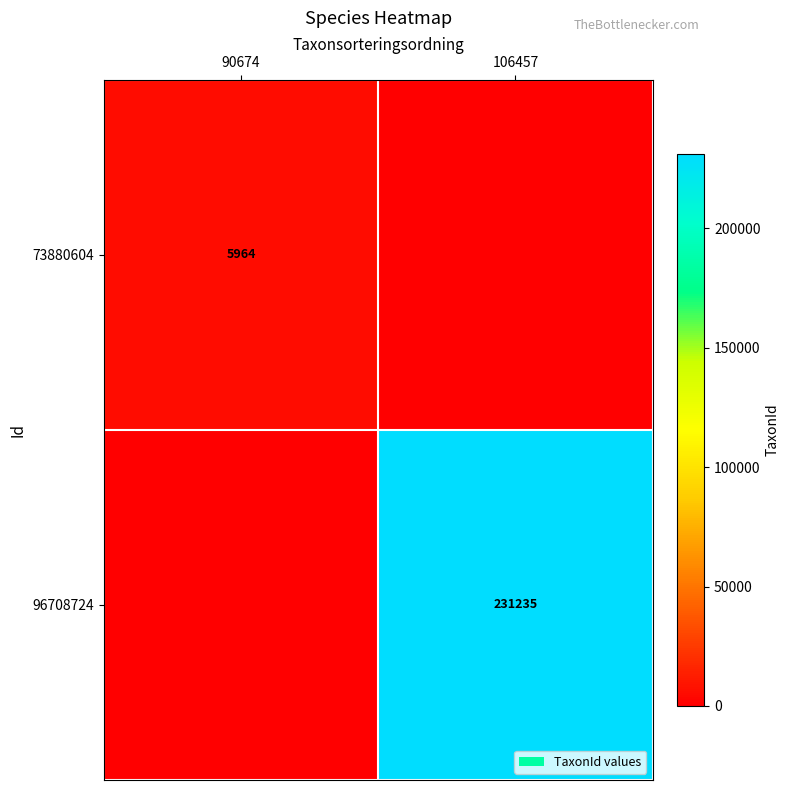

Is the value of 73880604 at 90674 greater than the value of 96708724 at 106457?

No